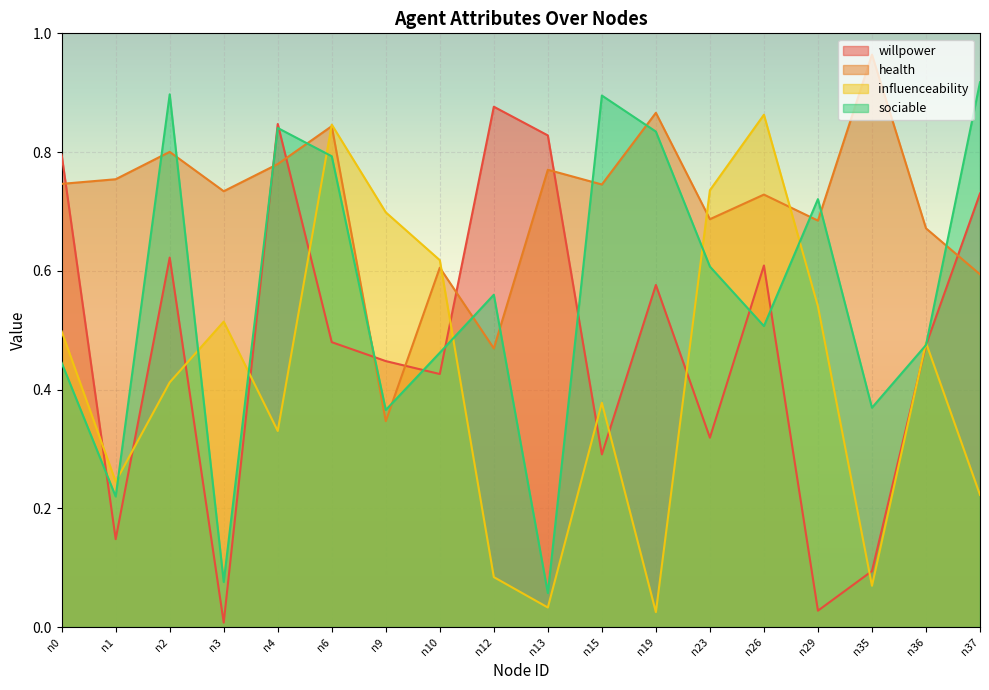

Which series has the largest total across all categories?

health